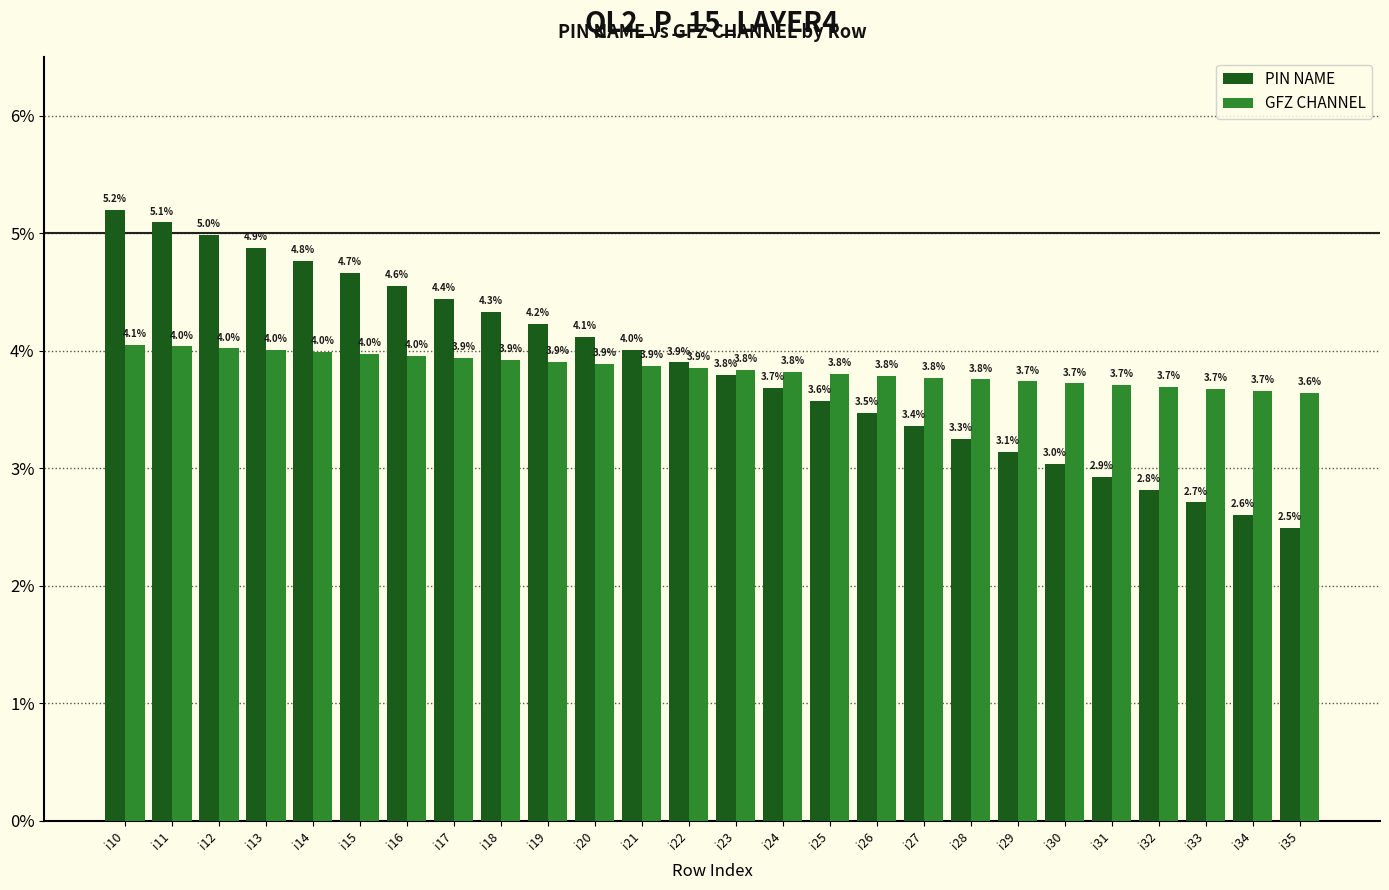

Rank the series by their maximum value, from highest to lowest.

PIN NAME, GFZ CHANNEL